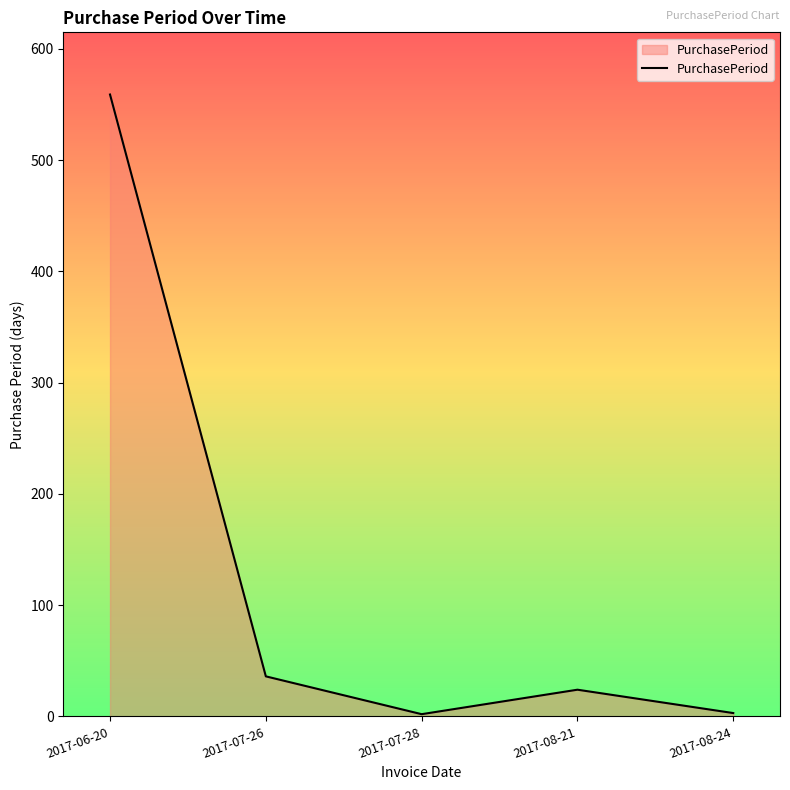

How many lines are shown in the chart?

1